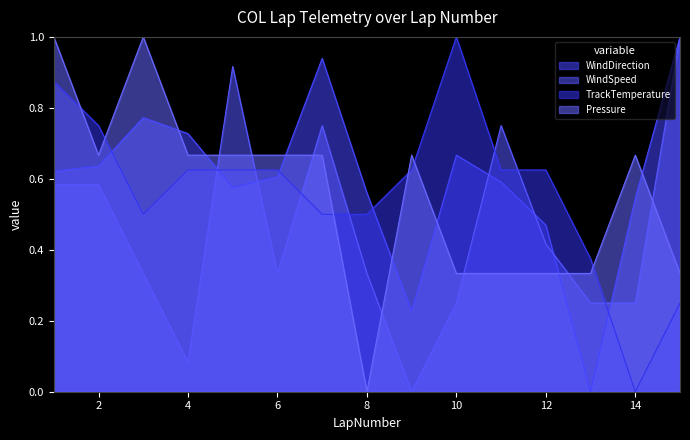

What is the value of the TrackTemperature point at the 13th from the left?

0.4